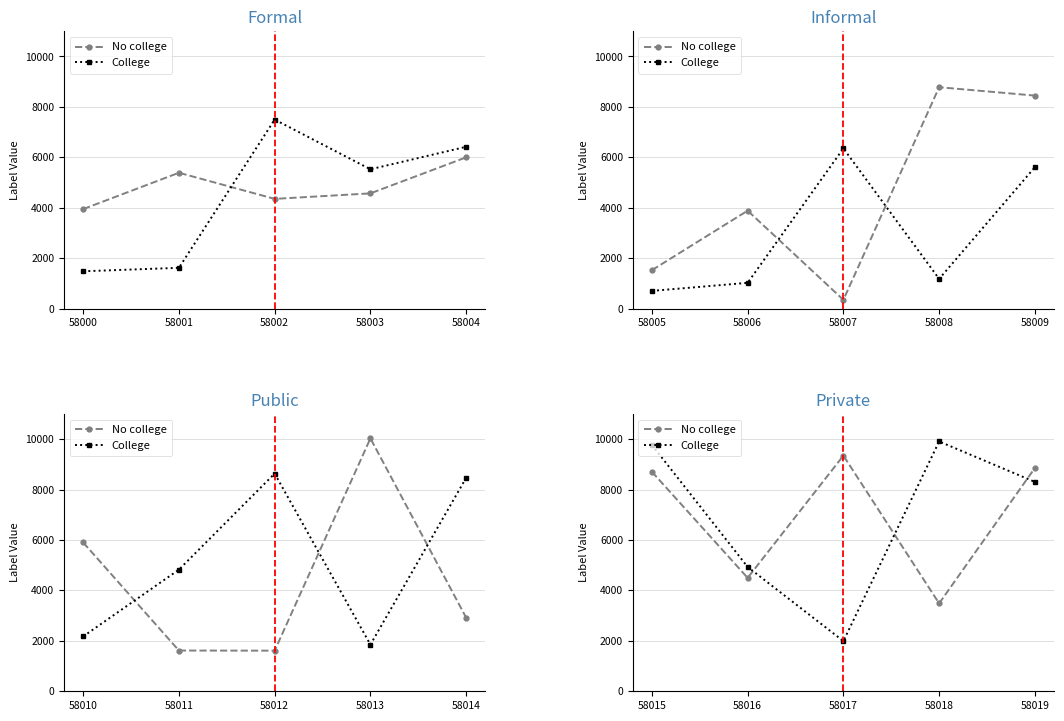

How many data points in No college are less than 8707?

2